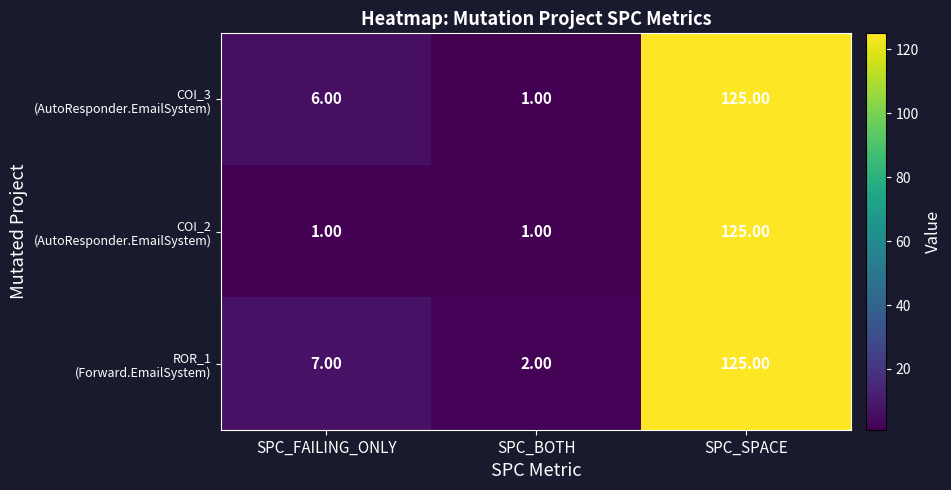

What is the total value across all series at SPC_BOTH?

4